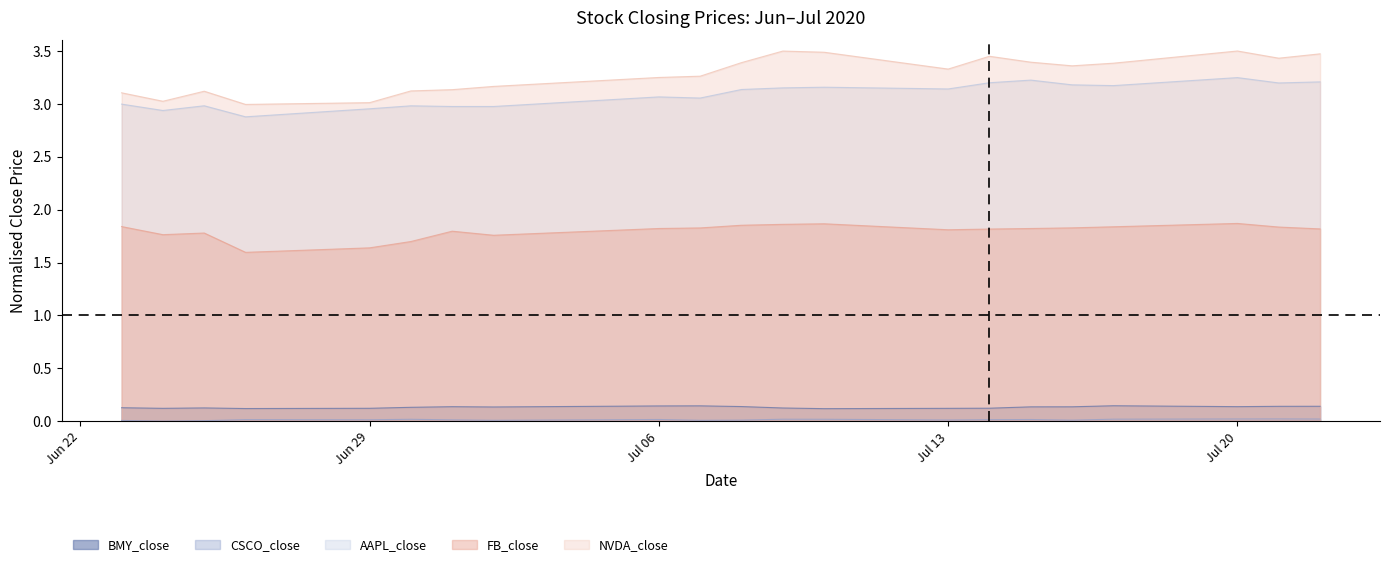

What is the sum of all FB_close values?

37.7